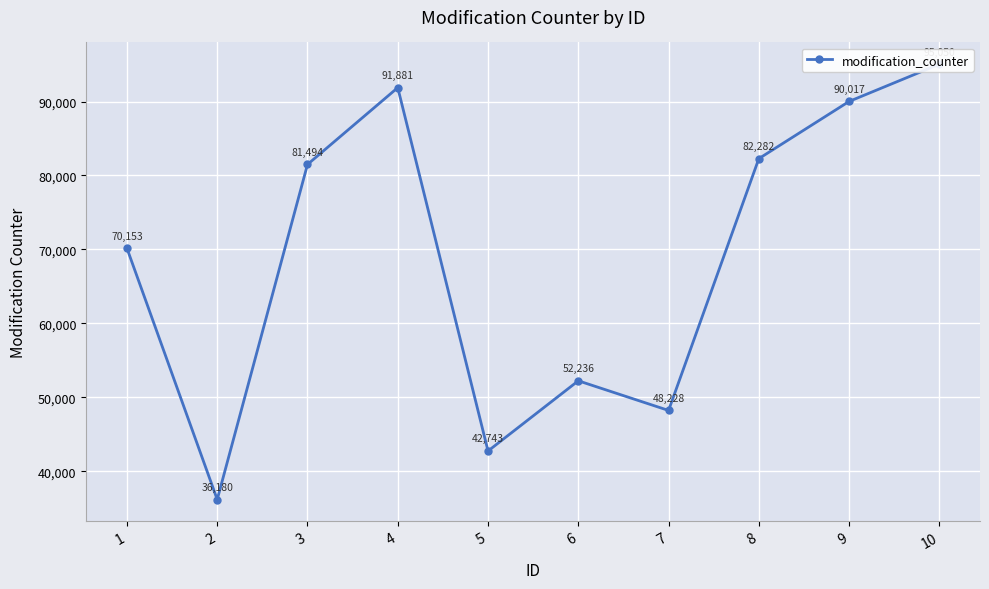

Approximately how many times larger is the value at 6 compared to 7?

1.1